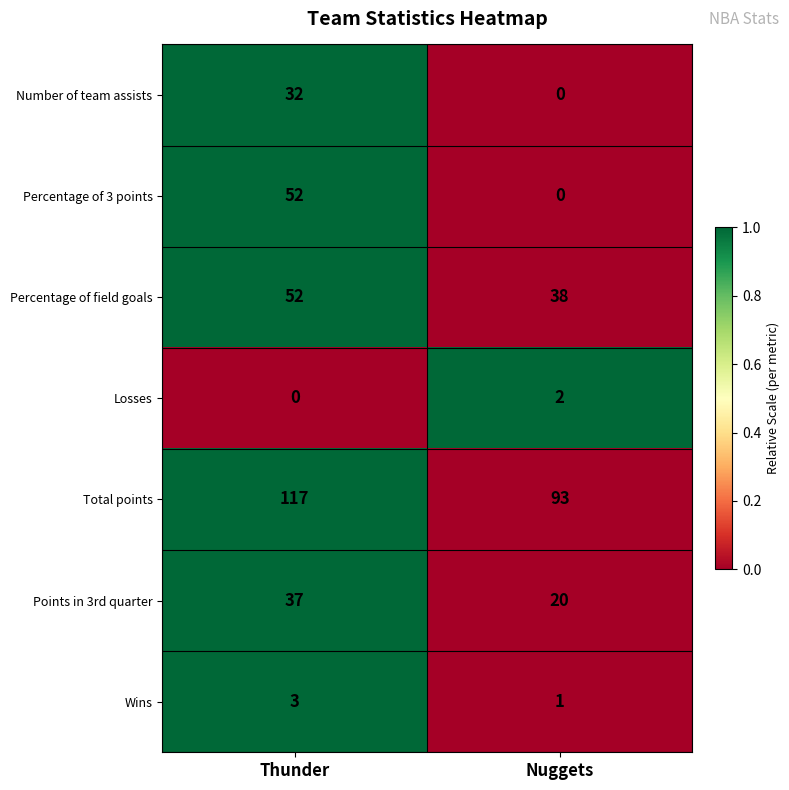

Reading left to right, what are all the values shown in this chart?

Number of team assists: 32	0
Percentage of 3 points: 52	0
Percentage of field goals: 52	38
Losses: 0	2
Total points: 117	93
Points in 3rd quarter: 37	20
Wins: 3	1